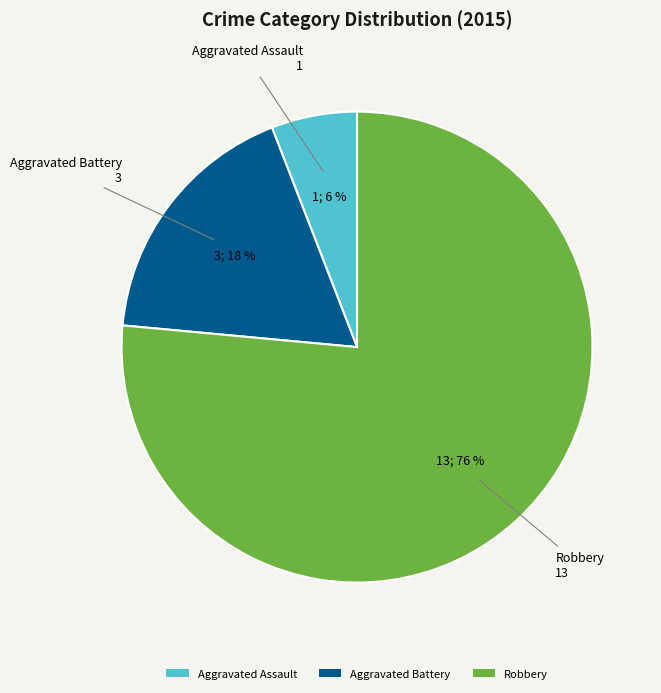

How many segments does this pie chart have?

3